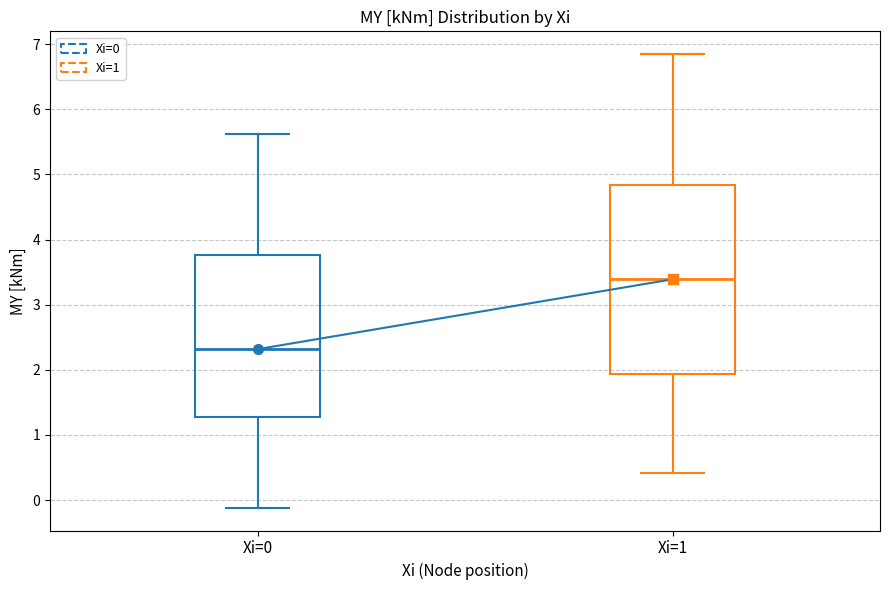

Where does the median line of the box for Xi=1 sit on the y-axis? The values are not printed on the chart, so give them approximately, as read against the axis.

3.4